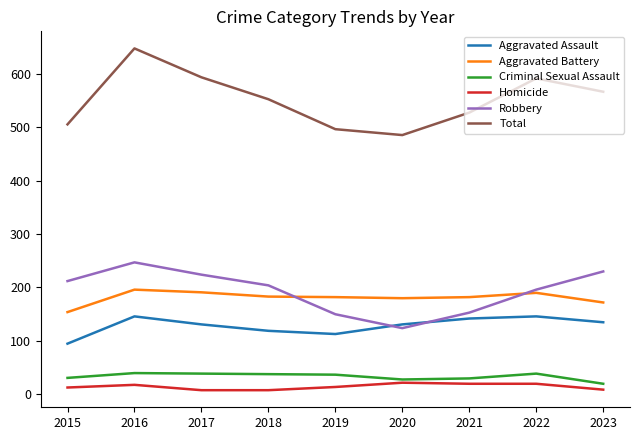

What is the spread (max minus min) of values at 2021?

507